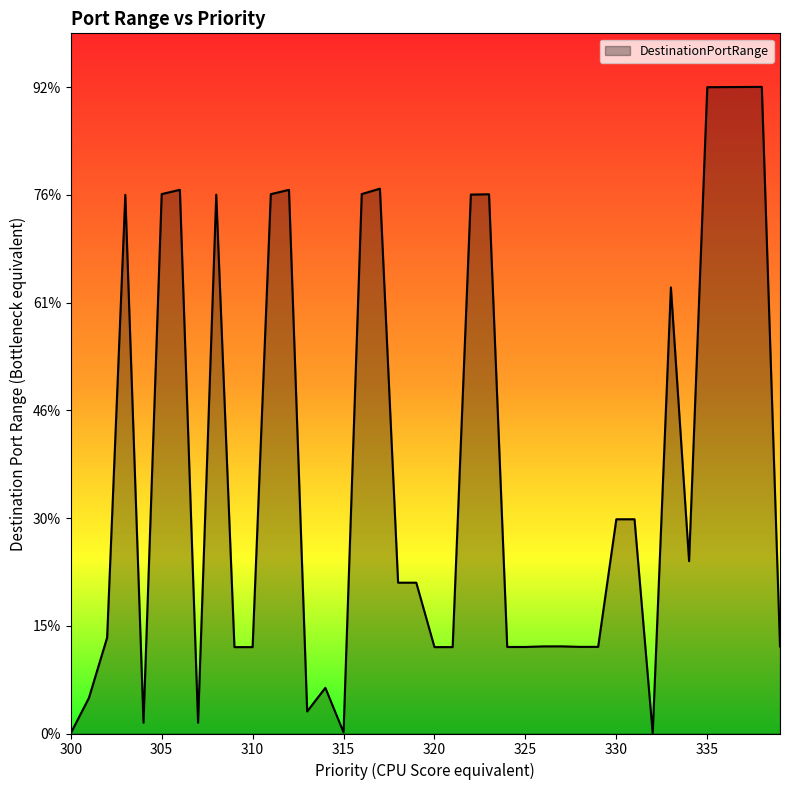

At which category does the data reach its first local valley?

304